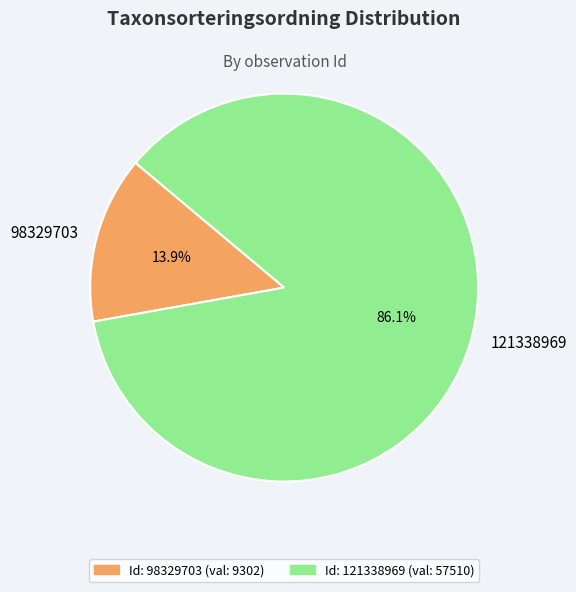

Approximately how many times larger is the value at 121338969 compared to 98329703?

6.2